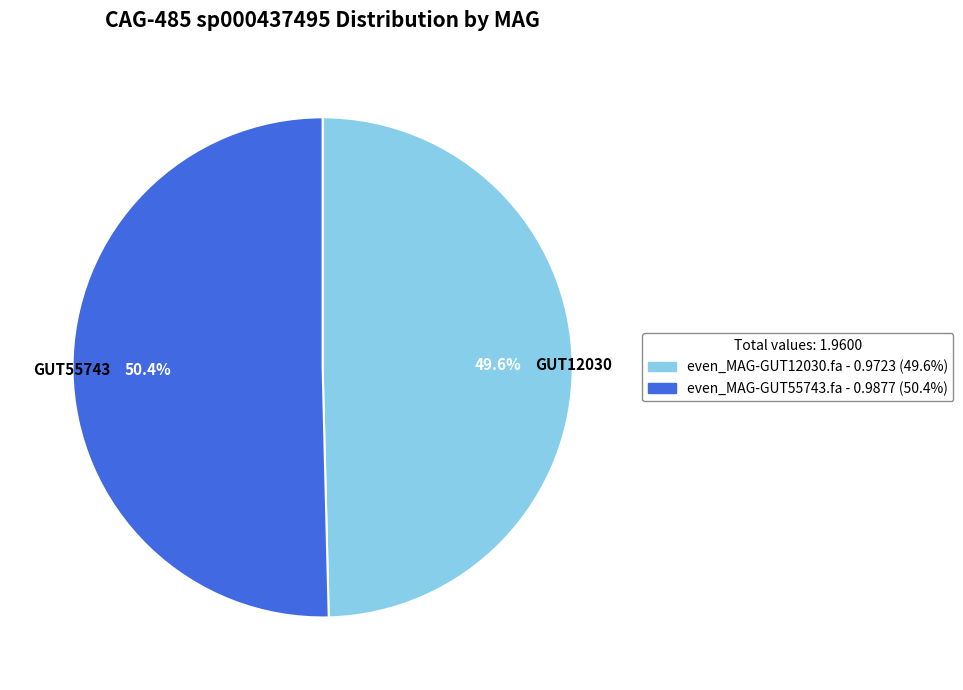

Rank the categories by value from lowest to highest.

GUT12030, GUT55743